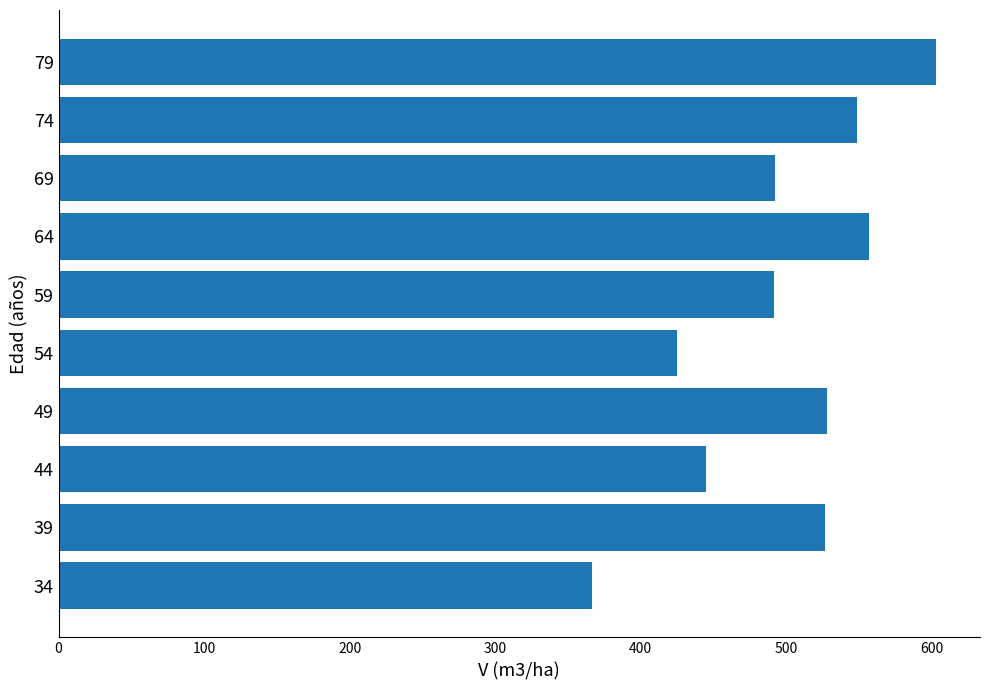

What is the minimum value shown in the chart?

366.9